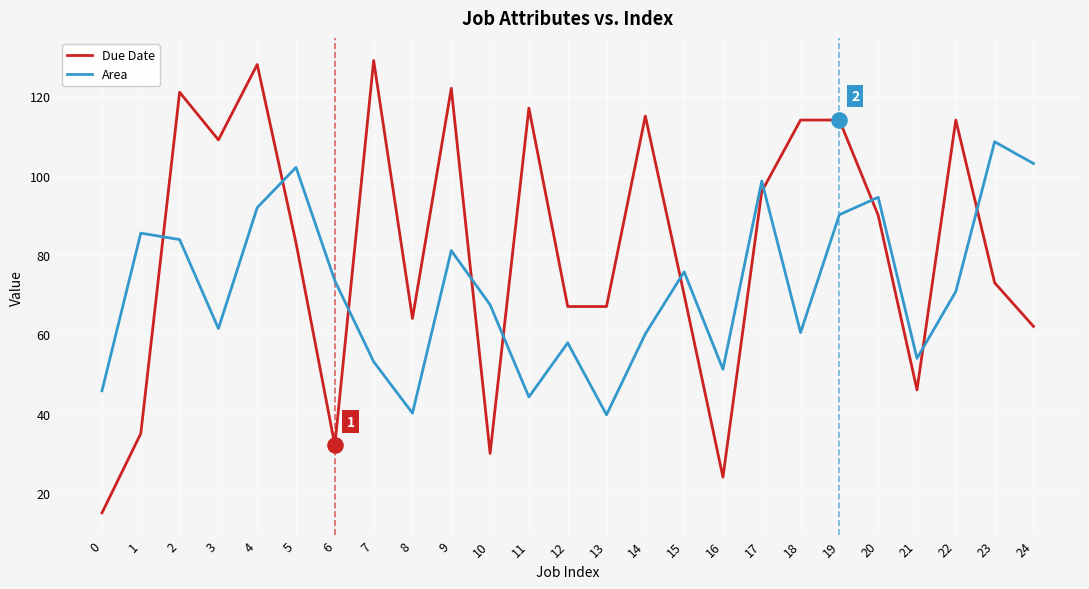

What is the difference between the highest and lowest values at 22?

43.2